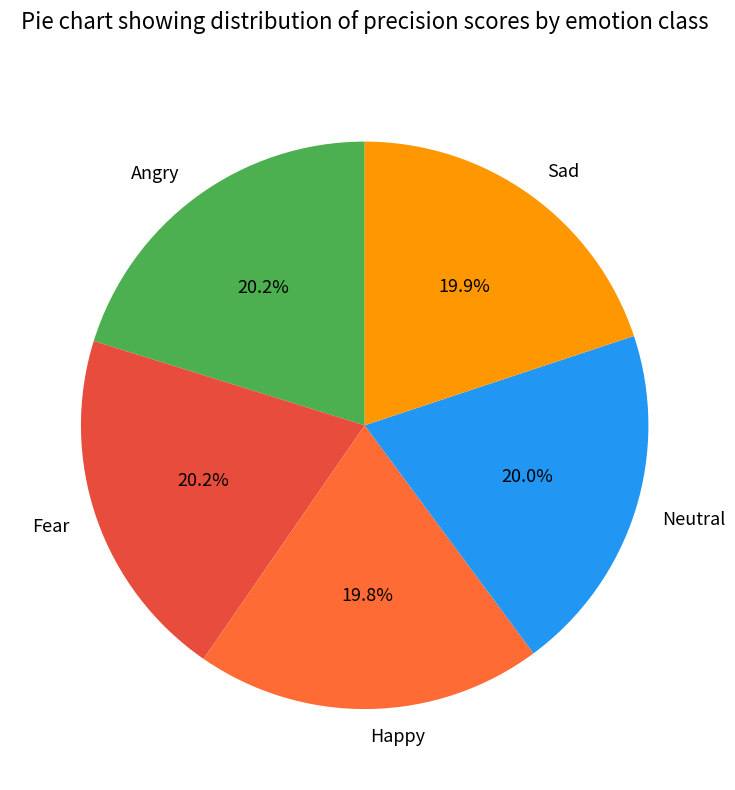

What percentage is NOT represented by Angry?

79.8%